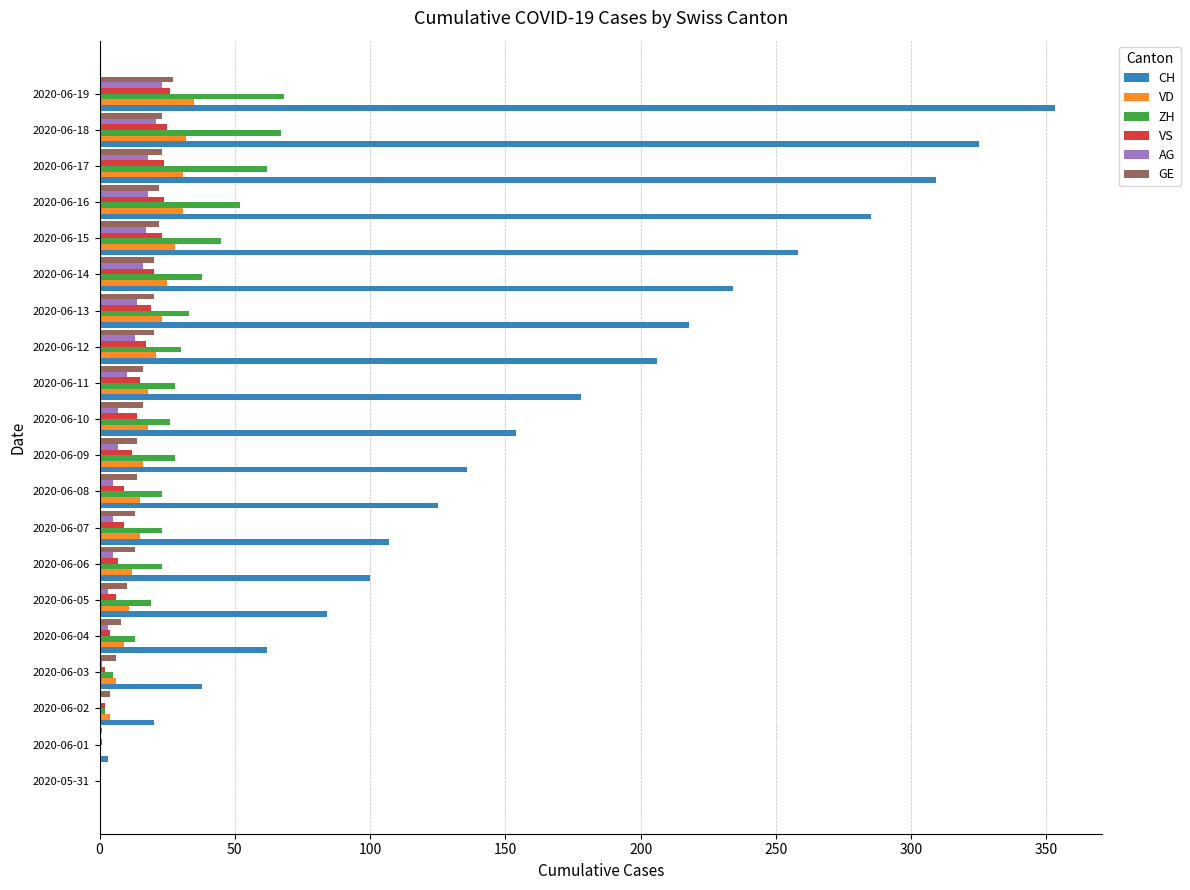

Between 2020-06-05 and 2020-06-09, which series saw the biggest shift?

CH